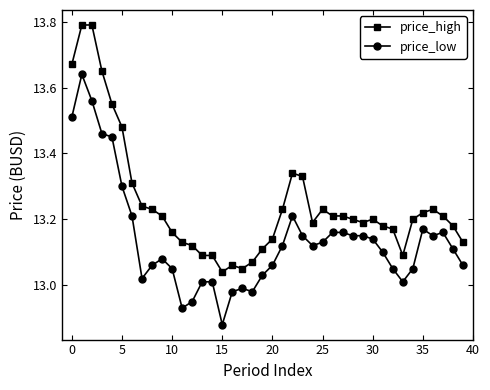

What is the difference between the second highest and minimum values in the price_low series?

0.7